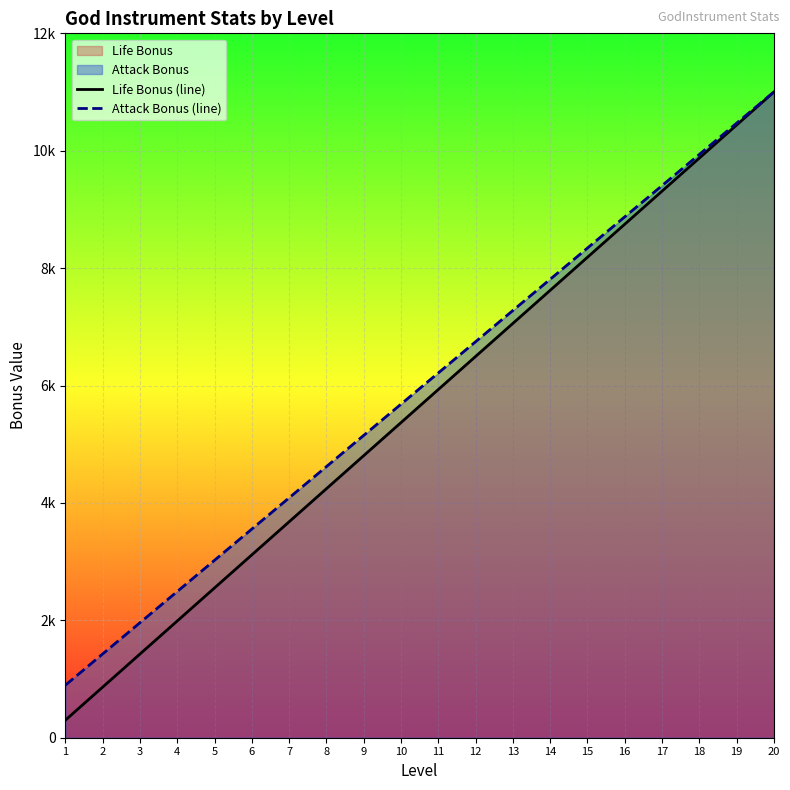

What is the difference between the Attack Bonus (line) values at 8 and 12?

2127.2